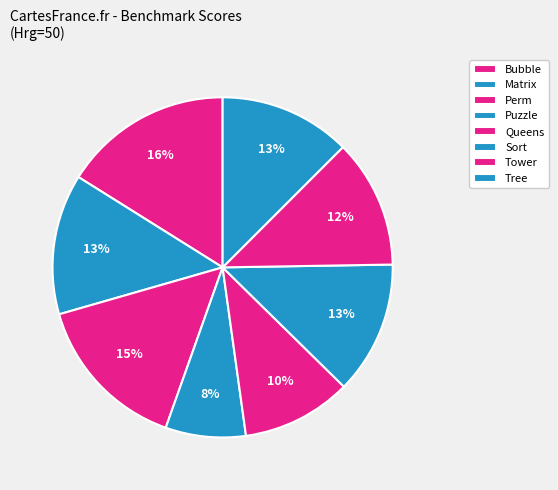

Does Matrix represent more than half of the total?

No